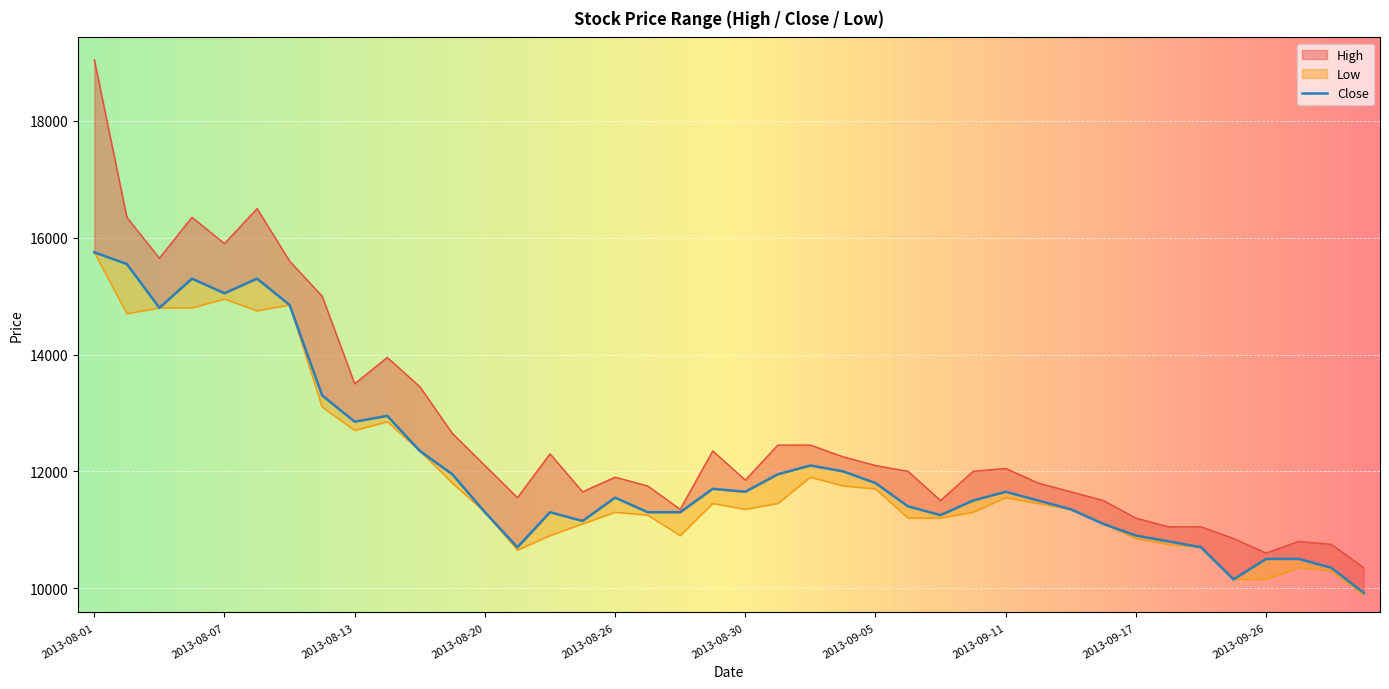

True or false: High and Low cross at least once.

False